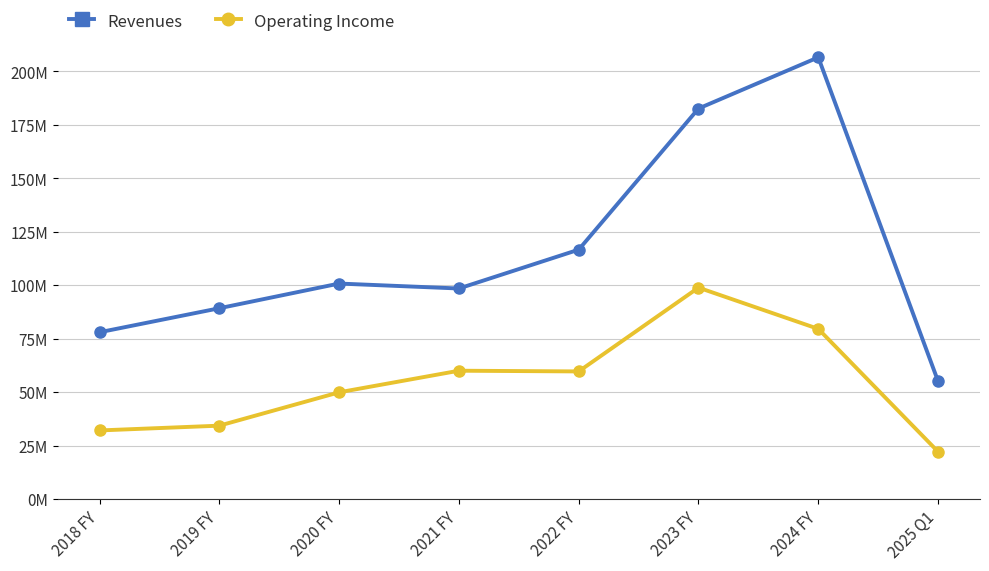

Is this an area chart (filled region under the line)?

No